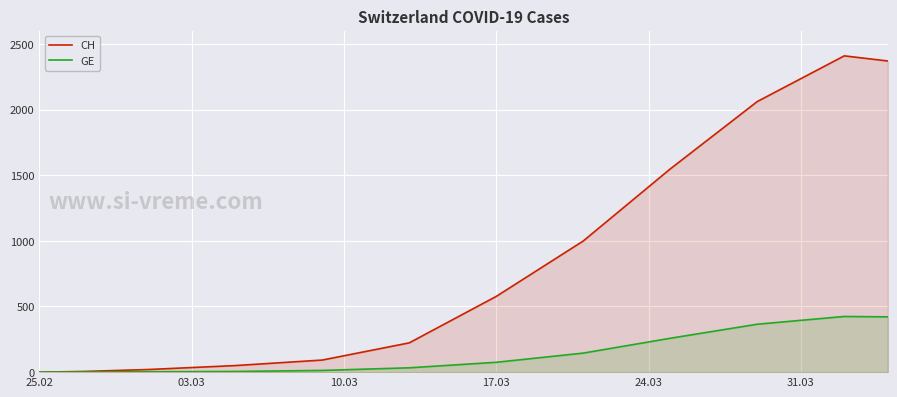

Which series has the largest total across all categories?

CH